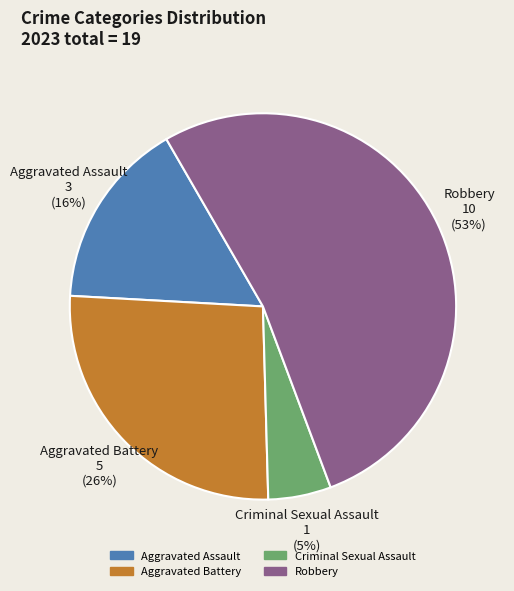

To the nearest percent, what is the combined percentage of Robbery and Criminal Sexual Assault?

58%